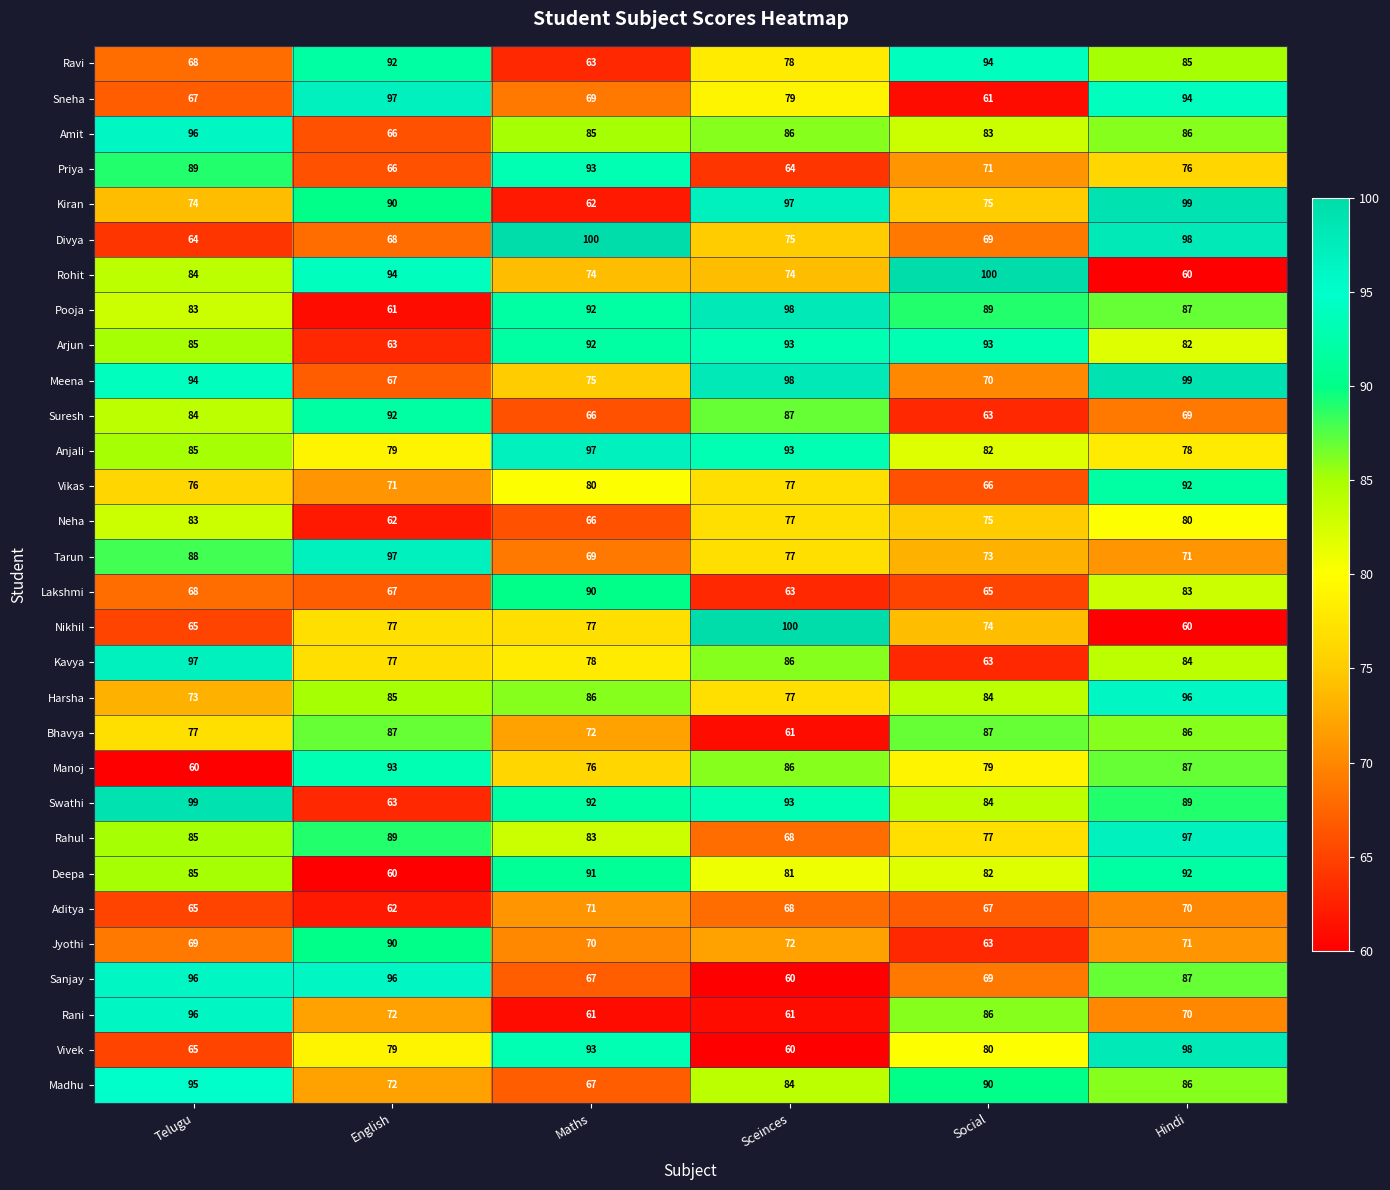

Which series changed the most between Telugu and Sceinces?

Sanjay